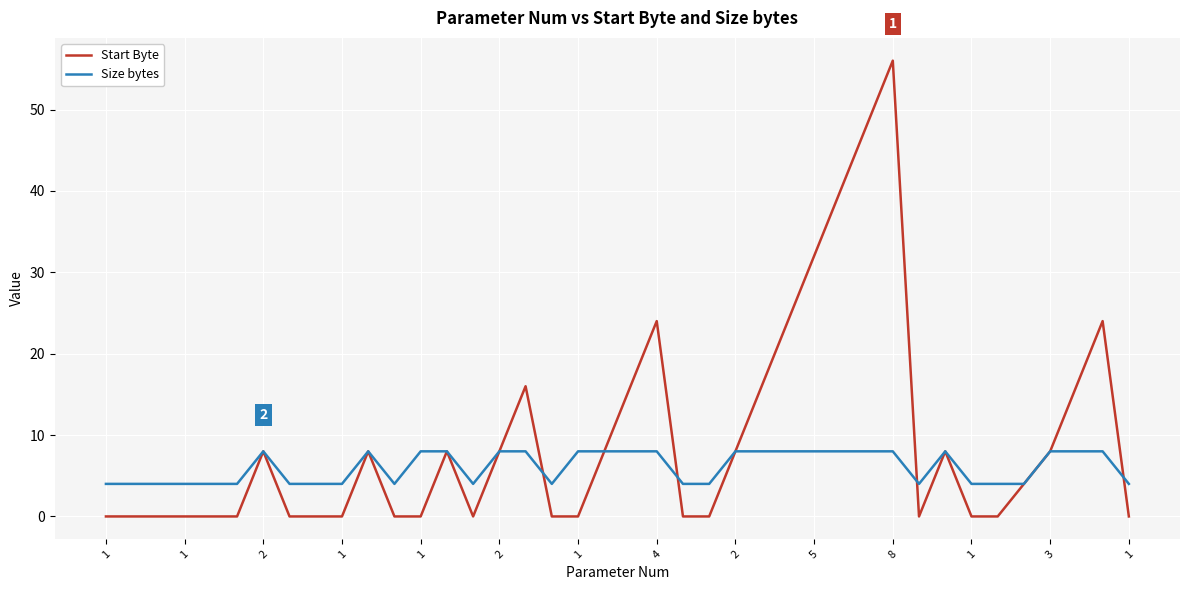

List the series in order of their peak value, lowest first.

Size bytes, Start Byte